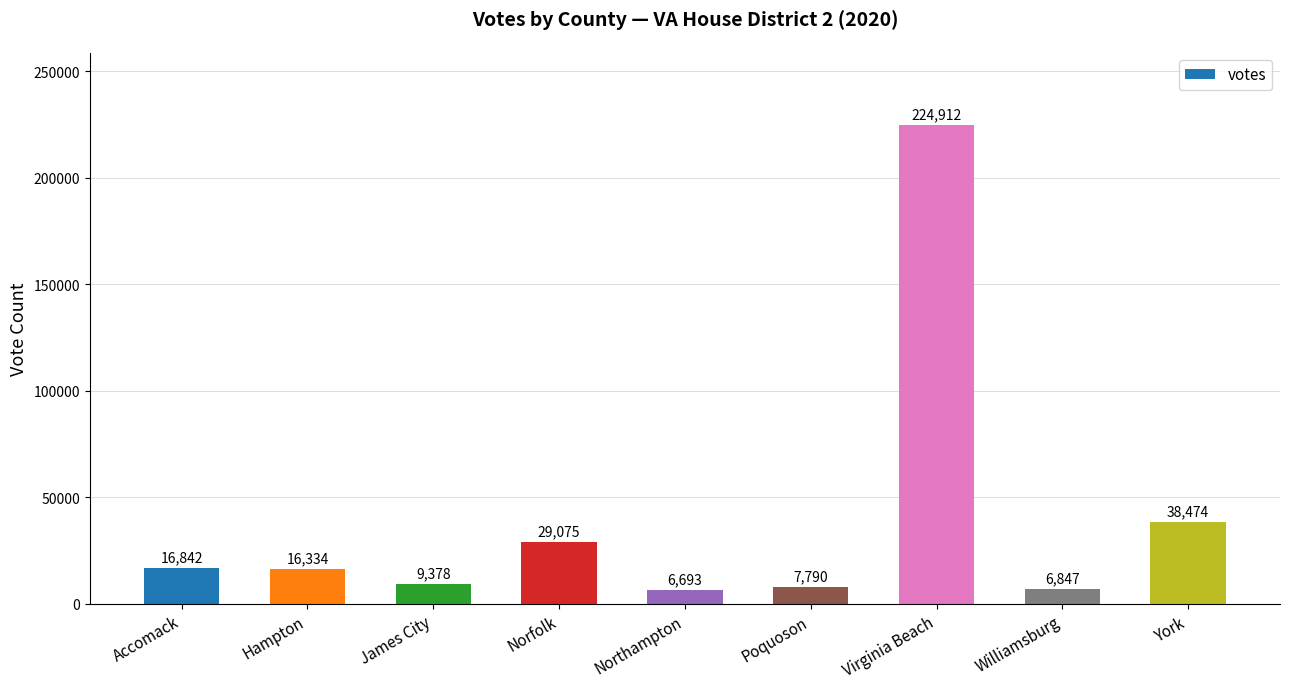

Count the number of data series in this chart.

1